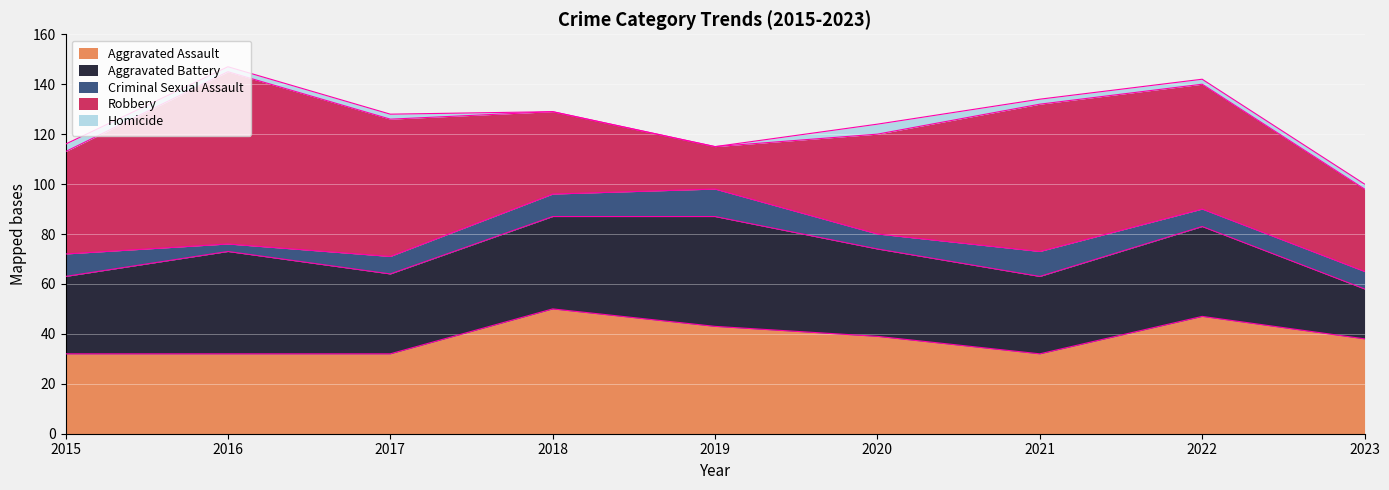

Which series changed the most between 2015 and 2018?

Aggravated Assault